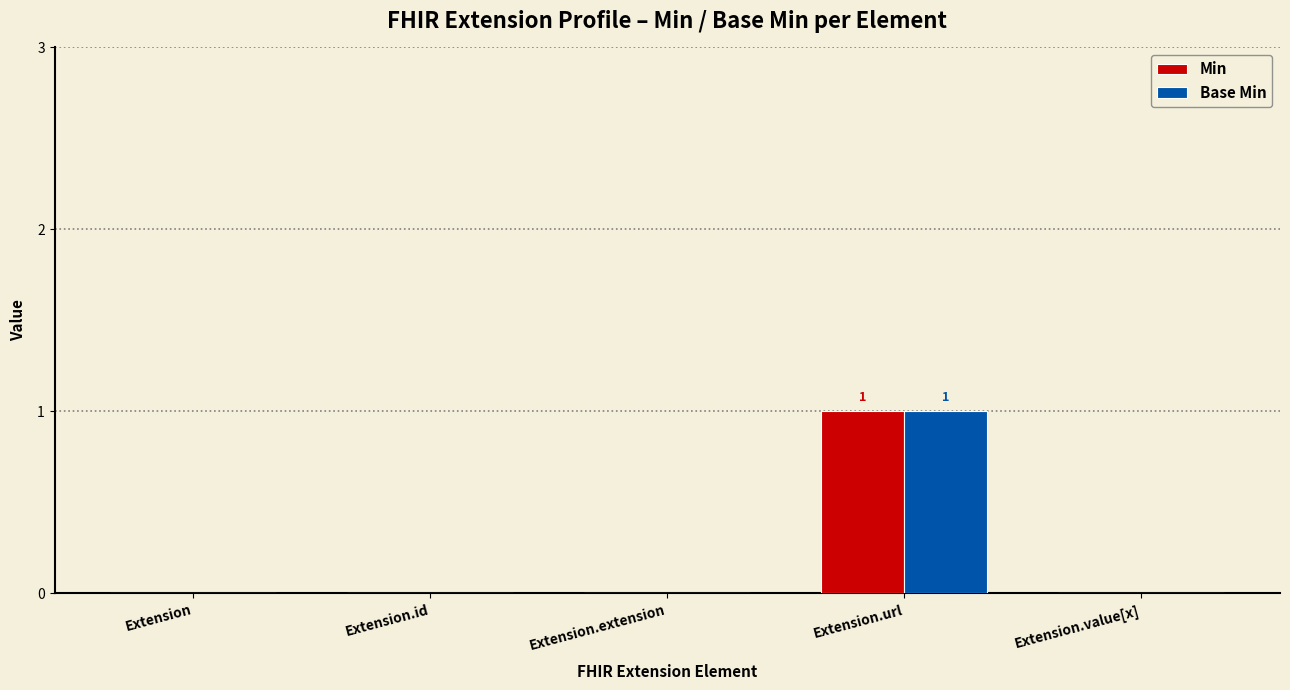

Is the value of Min at Extension.value[x] greater than the value of Base Min at Extension.url?

No